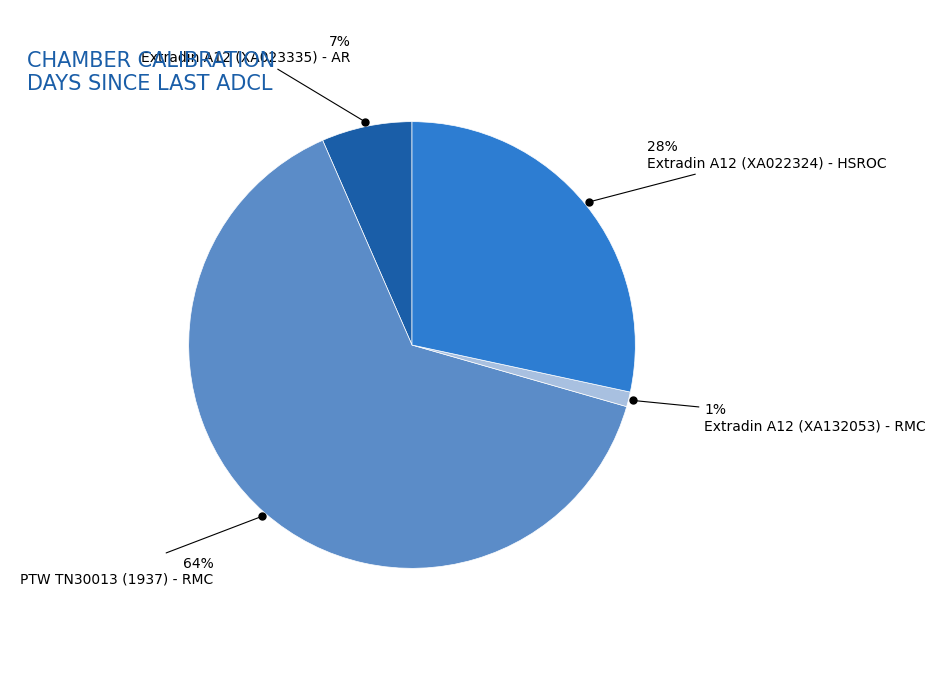

True or false: Extradin A12 (XA023335) - AR accounts for 21% of the total.

False